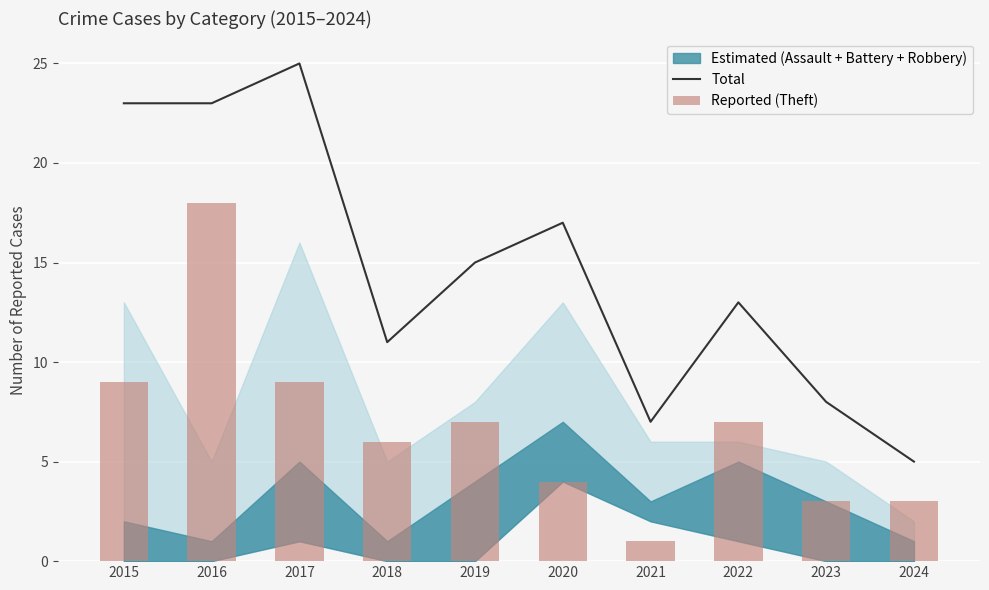

Which series has the largest range (max minus min)?

Total